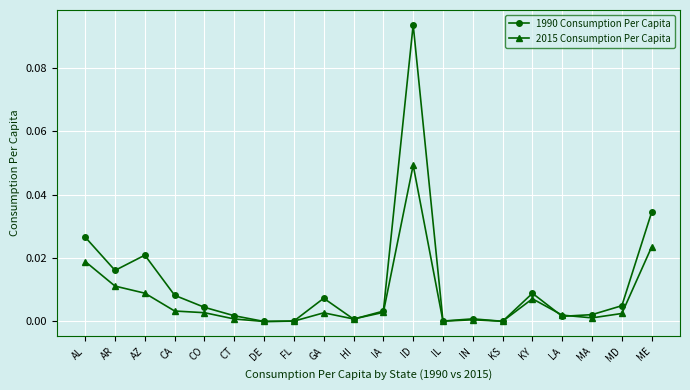

What is the label of the 12th point from the right?

GA